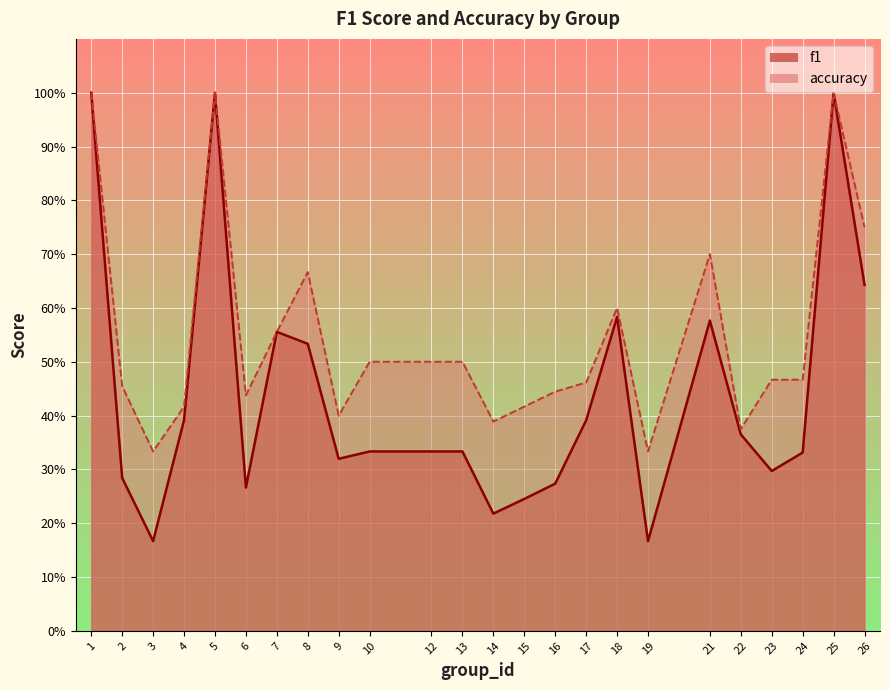

Between 5 and 23, which series saw the biggest shift?

f1